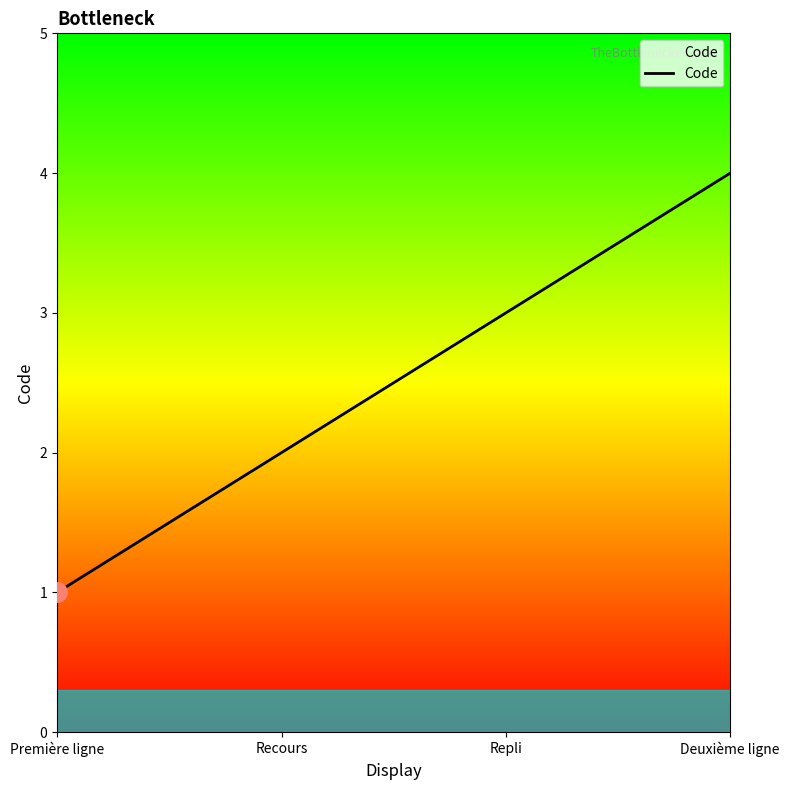

Is it true that the value at Deuxième ligne is 3?

False